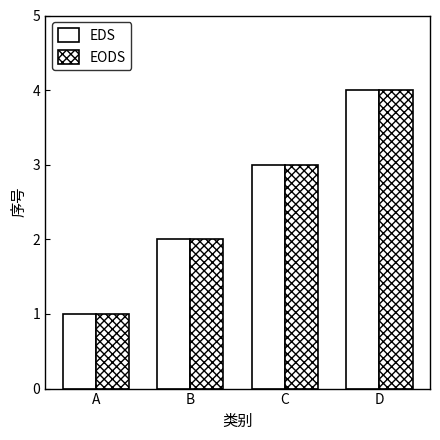

The EDS series shows 1 at C. True or false?

False